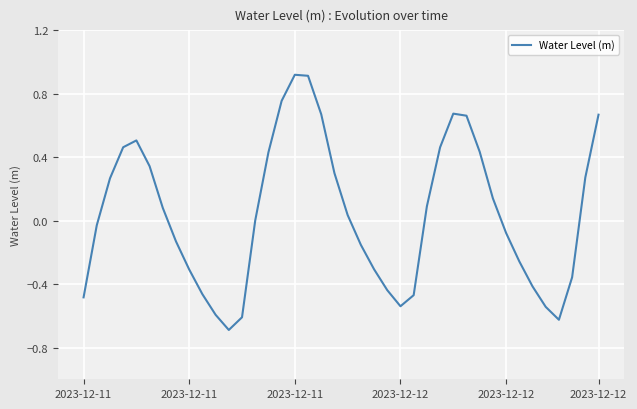

What is the smallest value displayed?

-0.7